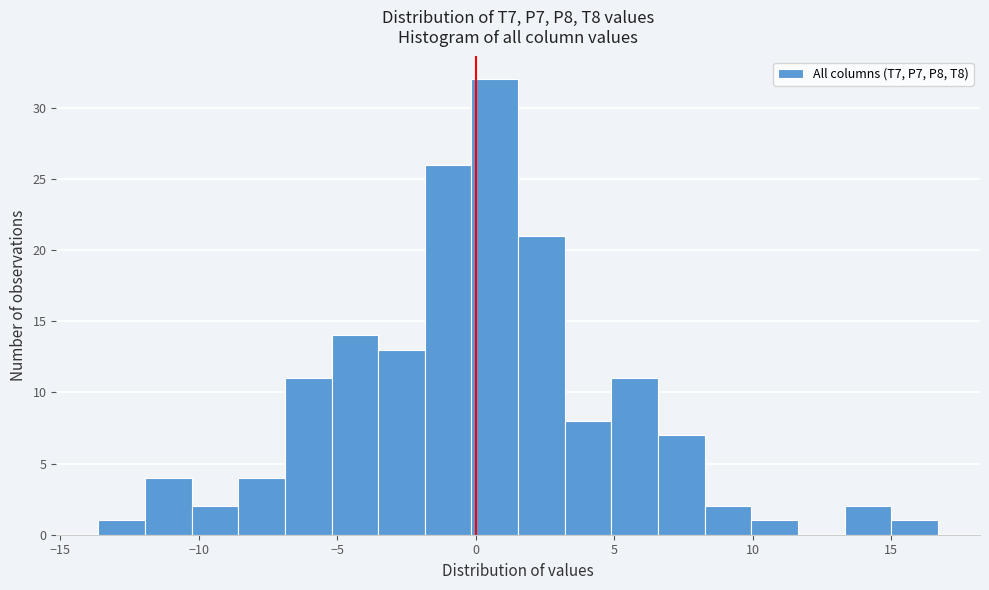

Read against the x-axis, roughly where is the centre of the tallest bar?

0.5